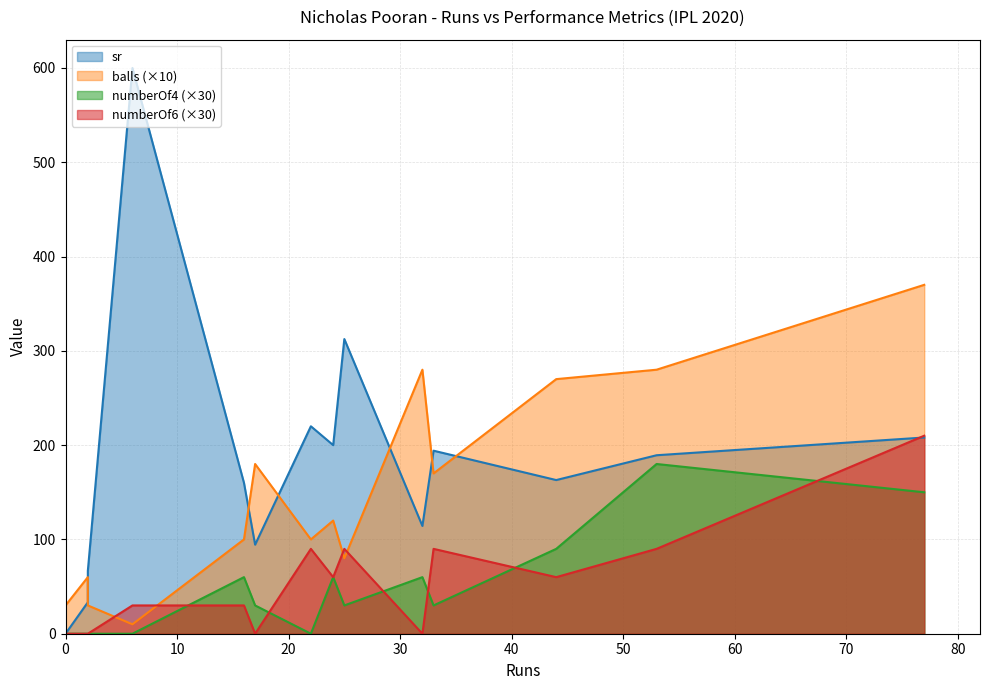

What is the total value across all series at 32?

454.3